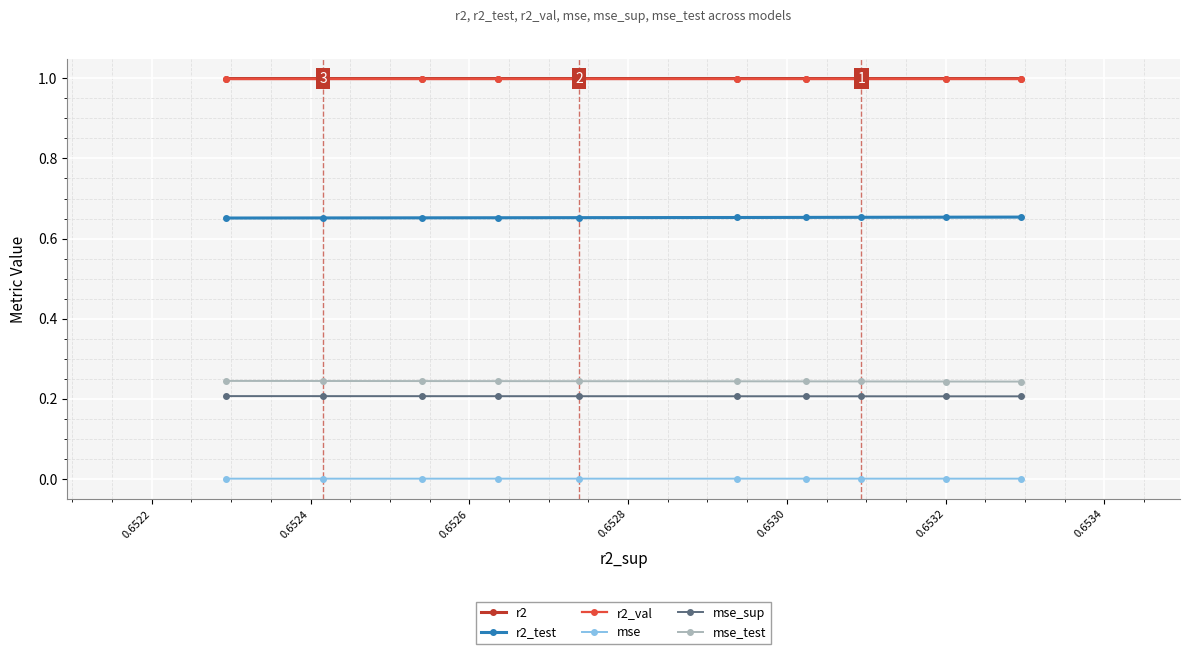

List the series in order of their peak value, lowest first.

mse, mse_sup, mse_test, r2_test, r2_val, r2